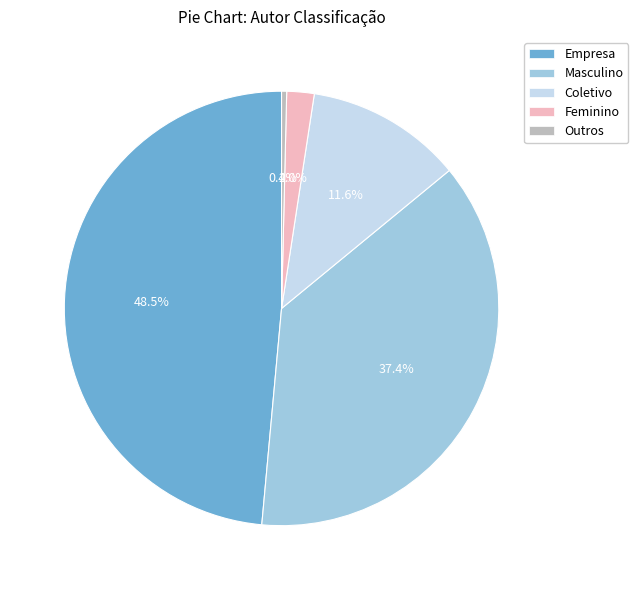

Is there any slice that represents more than half of the pie?

No